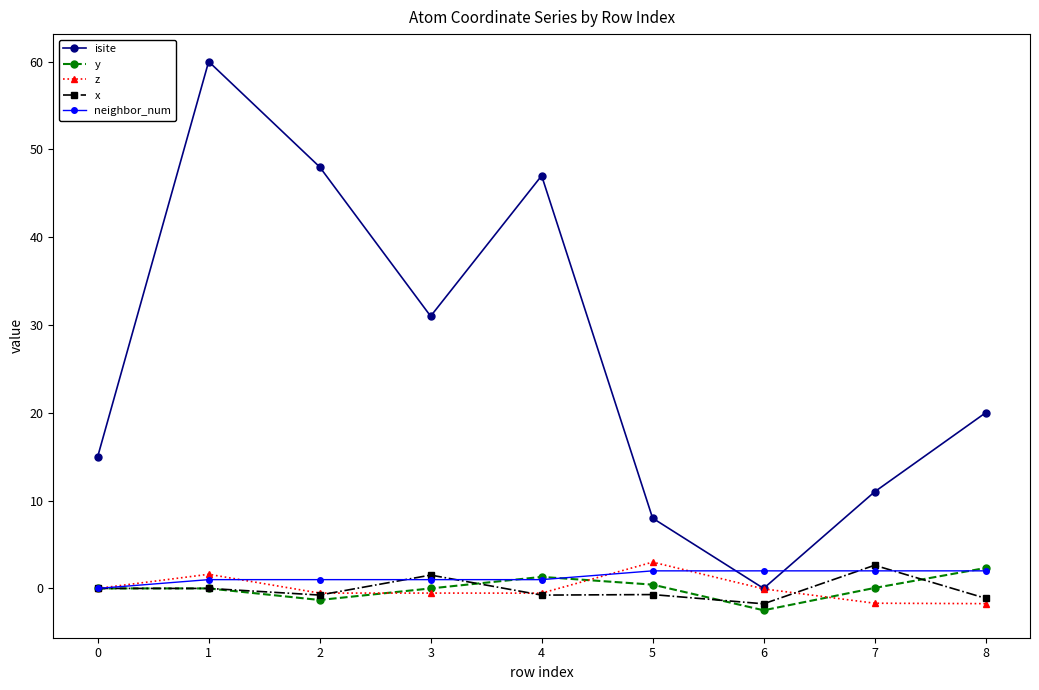

The value of isite at 8 is 20.0. True or false?

True